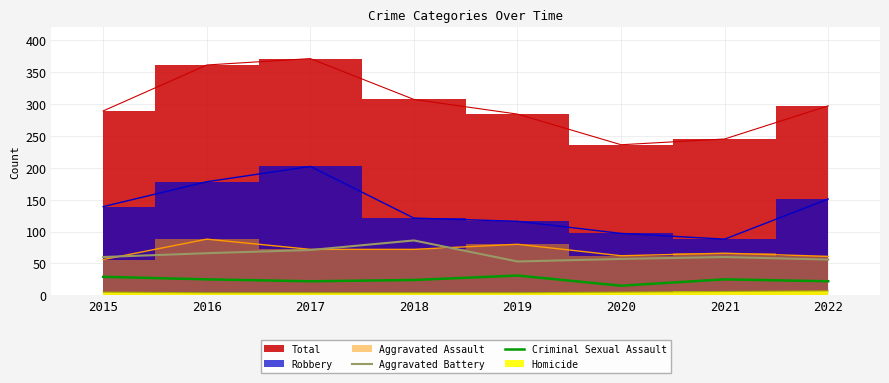

Is the value of Aggravated Battery at 2018 greater than the value of Criminal Sexual Assault at 2022?

Yes